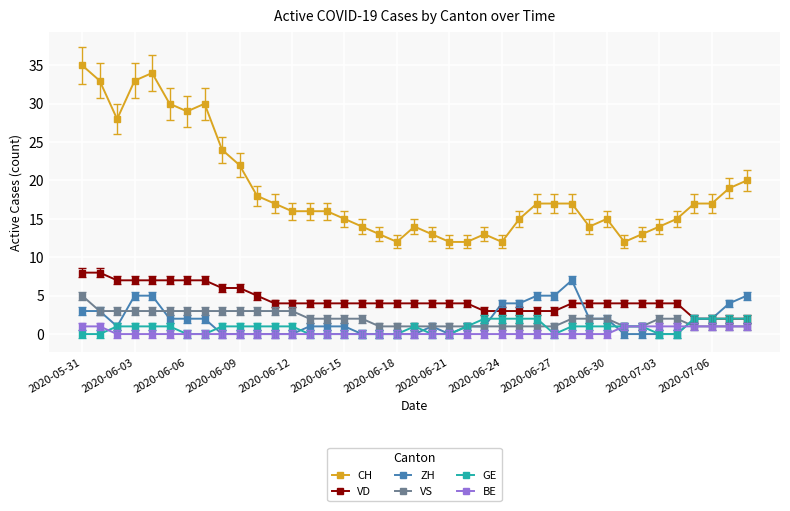

Count the VD values in the range 4 to 6.

22